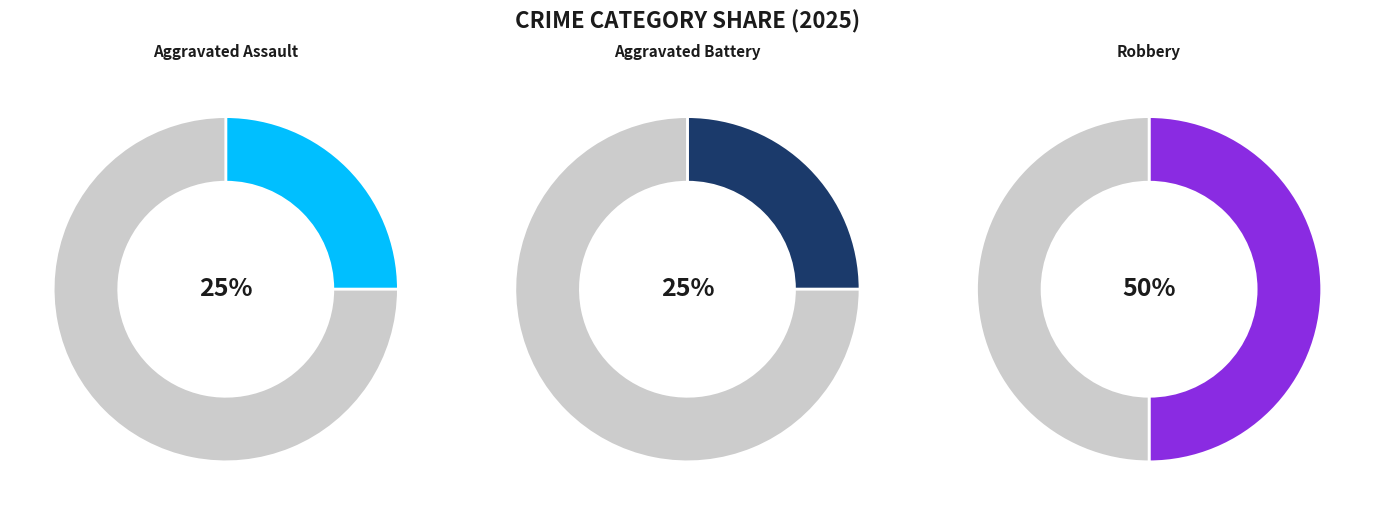

Rank the categories by value from lowest to highest.

Aggravated Assault, Aggravated Battery, Robbery